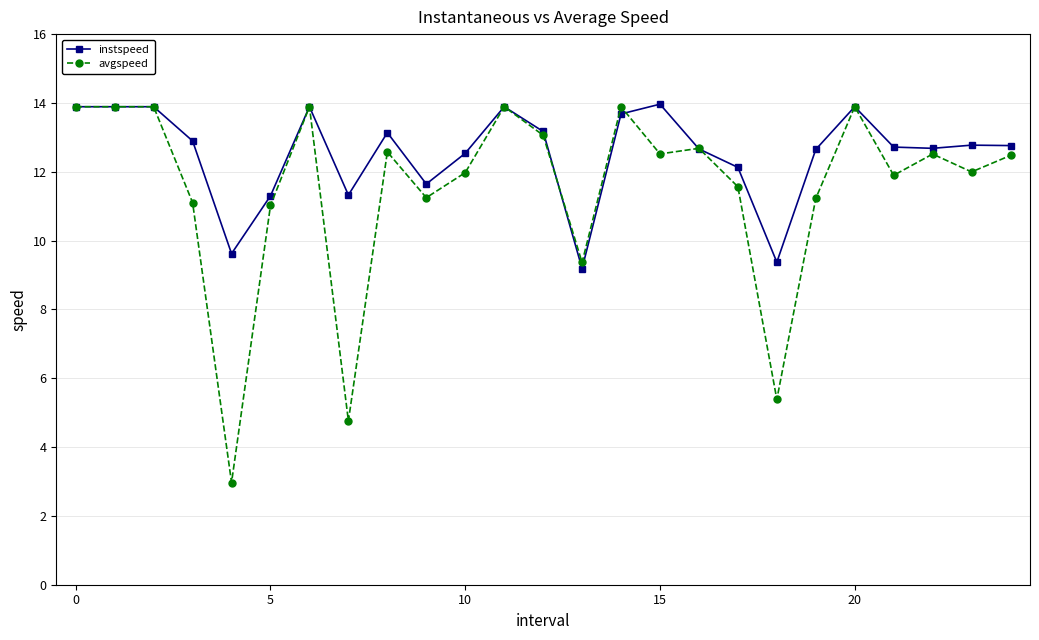

Rank the series by their average value, from lowest to highest.

avgspeed, instspeed